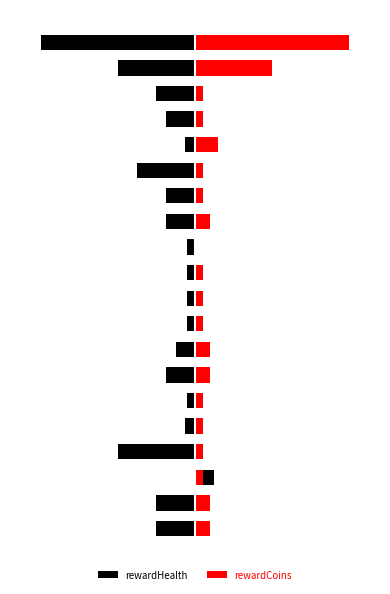

Reading left to right, transcribe all the data shown in this chart.

rewardHealth: -1.2	-1.2	0.6	-2.5	-0.3	-0.2	-0.9	-0.6	-0.2	-0.2	-0.2	-0.2	-0.9	-0.9	-1.9	-0.3	-0.9	-1.2	-2.5	-5.0
rewardCoins: 0.5	0.5	0.2	0.2	0.2	0.2	0.5	0.5	0.2	0.2	0.2	0.0	0.5	0.2	0.2	0.8	0.2	0.2	2.5	5.0